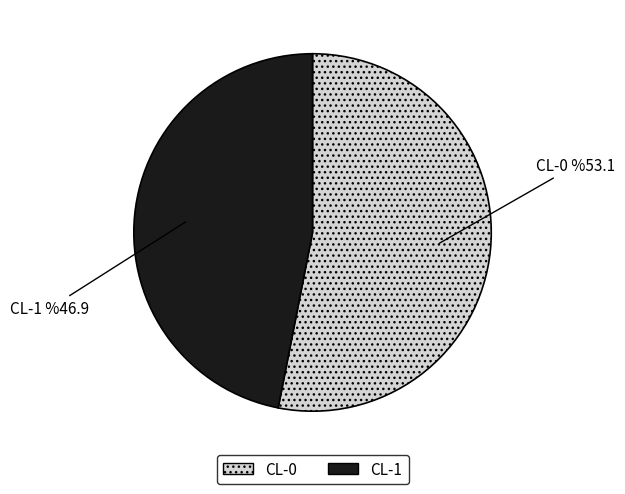

Which slice is the smallest?

CL-1